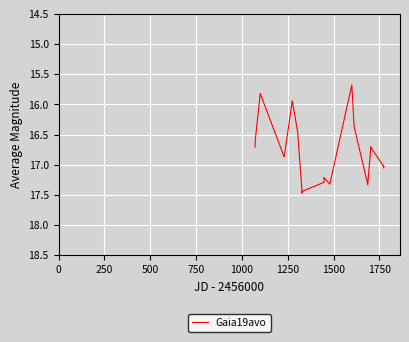

What is the maximum value shown in the chart?

17.5